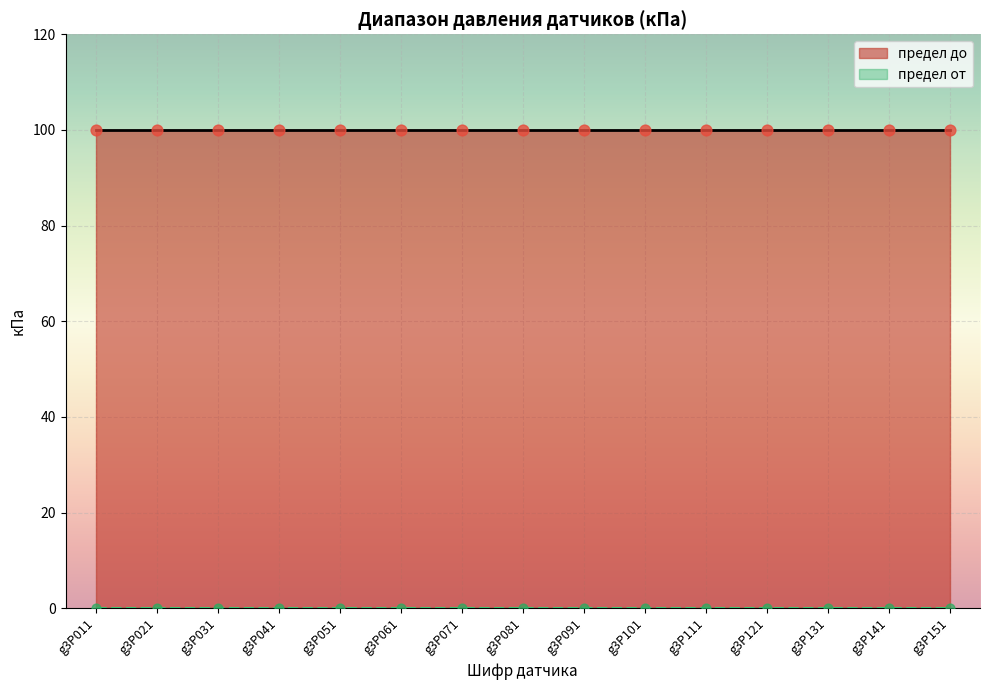

What are all the series names shown in the legend?

предел от, предел до